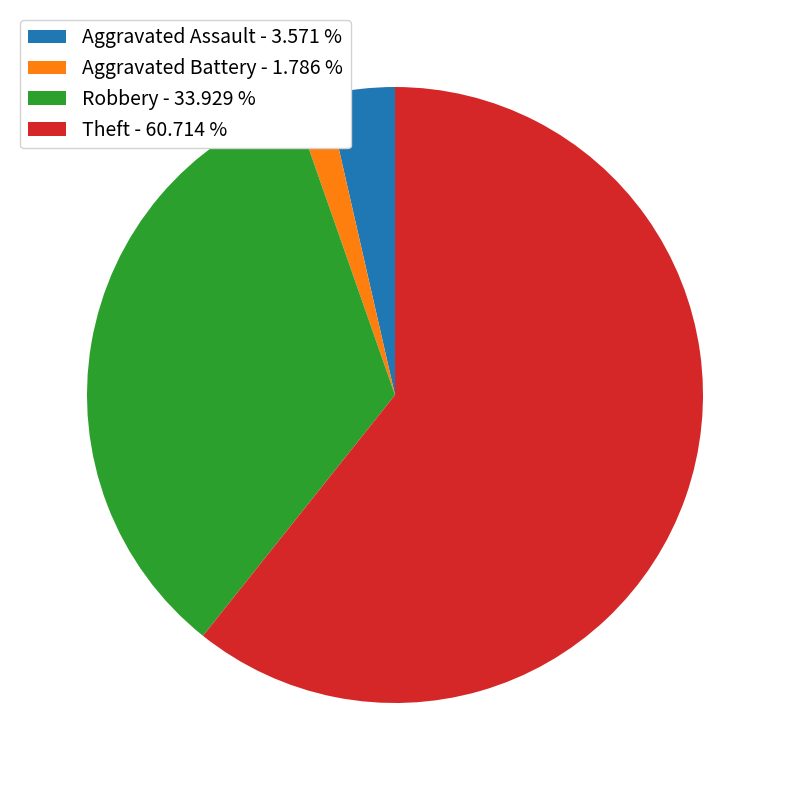

Is there a majority slice in this chart?

Yes